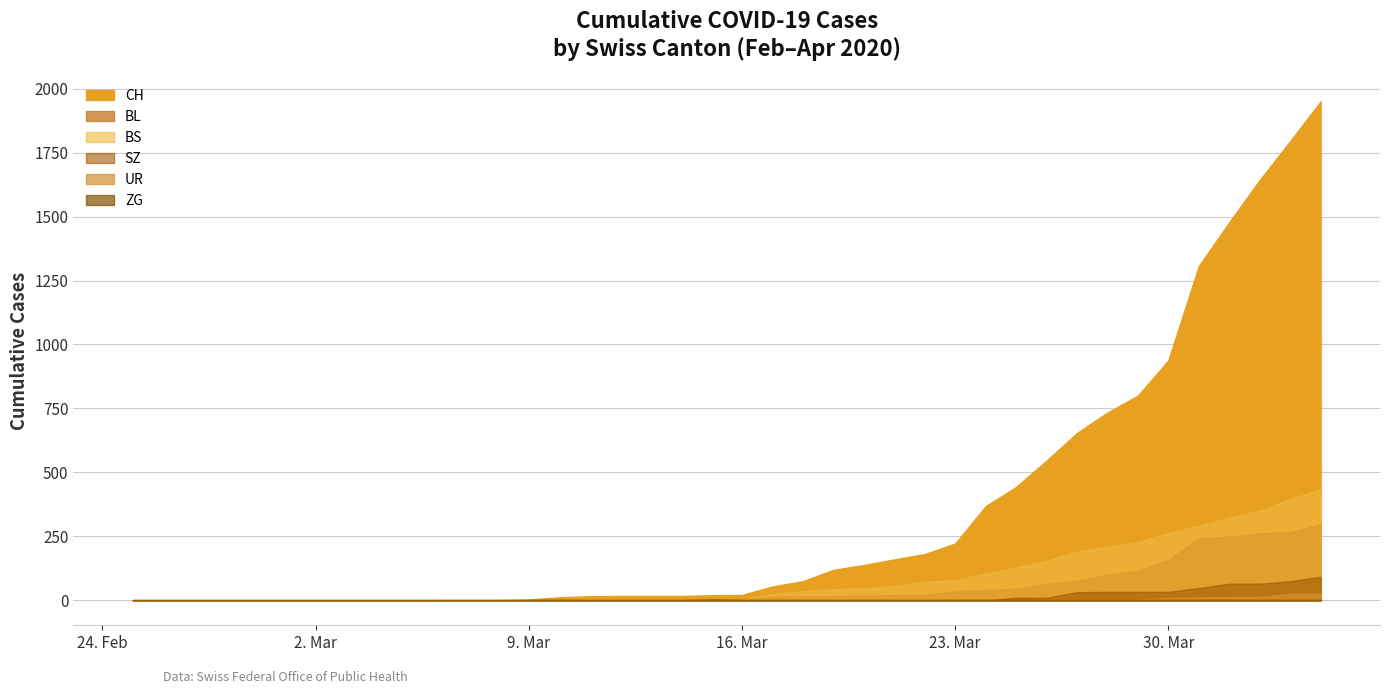

What is the total value across all series at 2020-03-26?

778